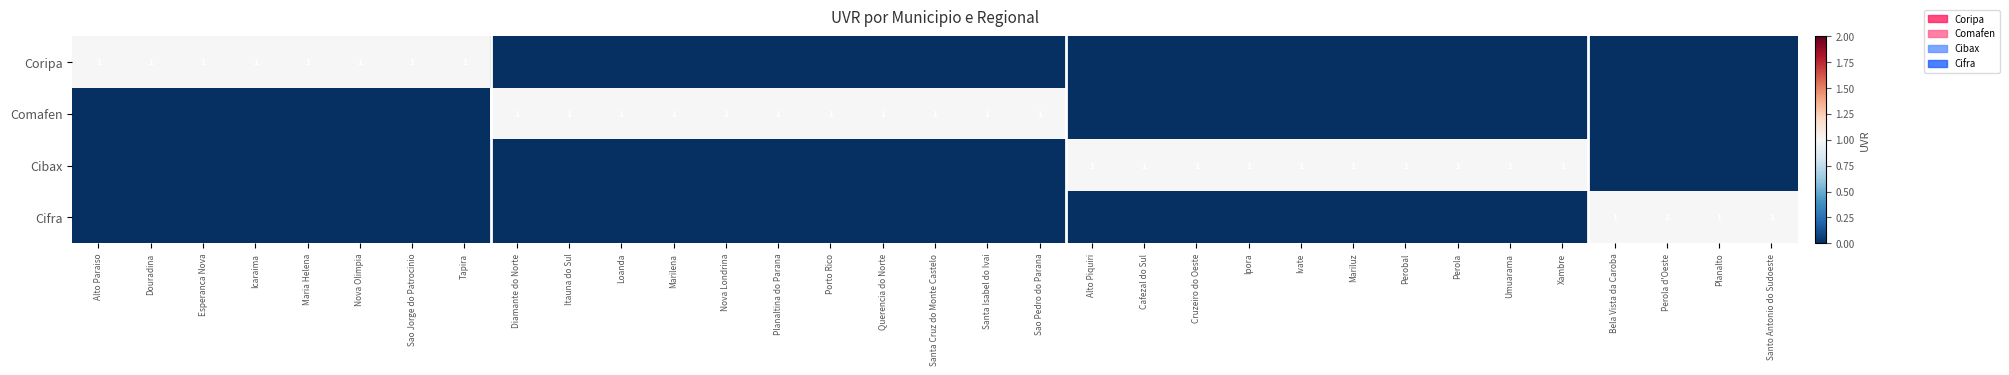

List the labels in order of Cifra value, largest first.

Bela Vista da Caroba, Perola d'Oeste, Planalto, Santo Antonio do Sudoeste, Alto Paraiso, Douradina, Esperanca Nova, Icaraima, Maria Helena, Nova Olimpia, Sao Jorge do Patrocinio, Tapira, Diamante do Norte, Itauna do Sul, Loanda, Marilena, Nova Londrina, Planaltina do Parana, Porto Rico, Querencia do Norte, Santa Cruz do Monte Castelo, Santa Isabel do Ivai, Sao Pedro do Parana, Alto Piquiri, Cafezal do Sul, Cruzeiro do Oeste, Ipora, Ivate, Mariluz, Perobal, Perola, Umuarama, Xambre